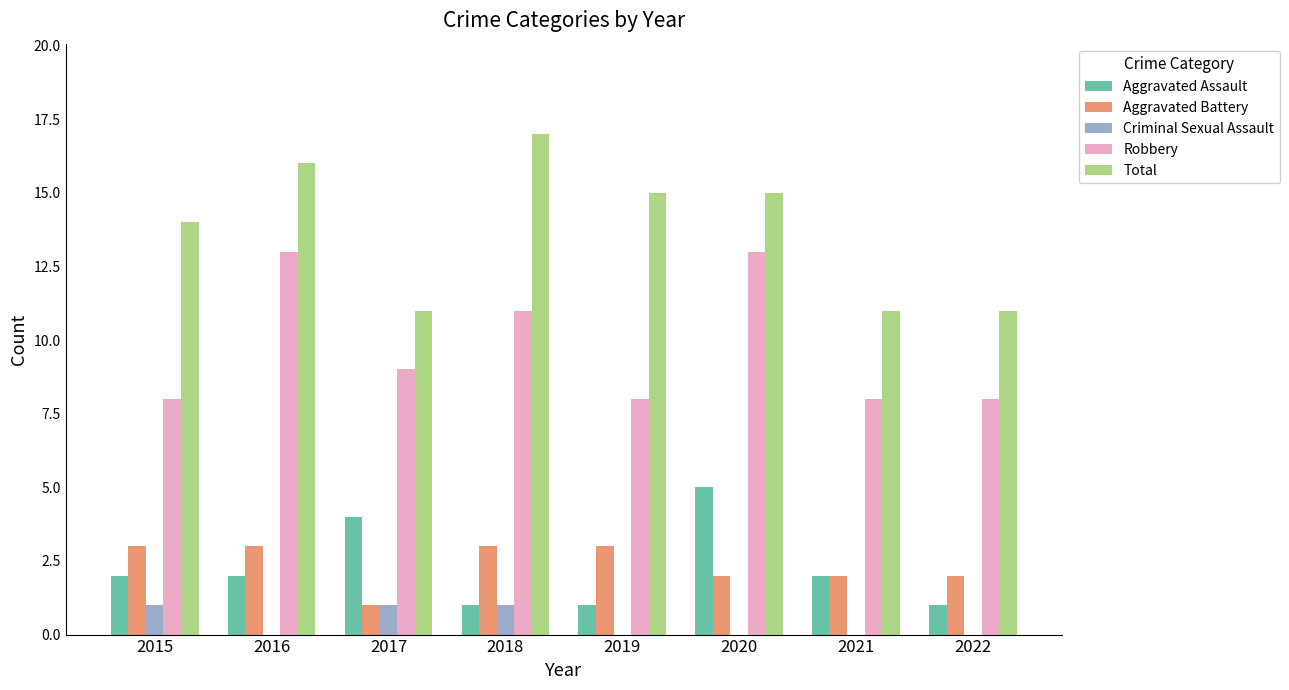

What is the sum of all Aggravated Assault values?

18